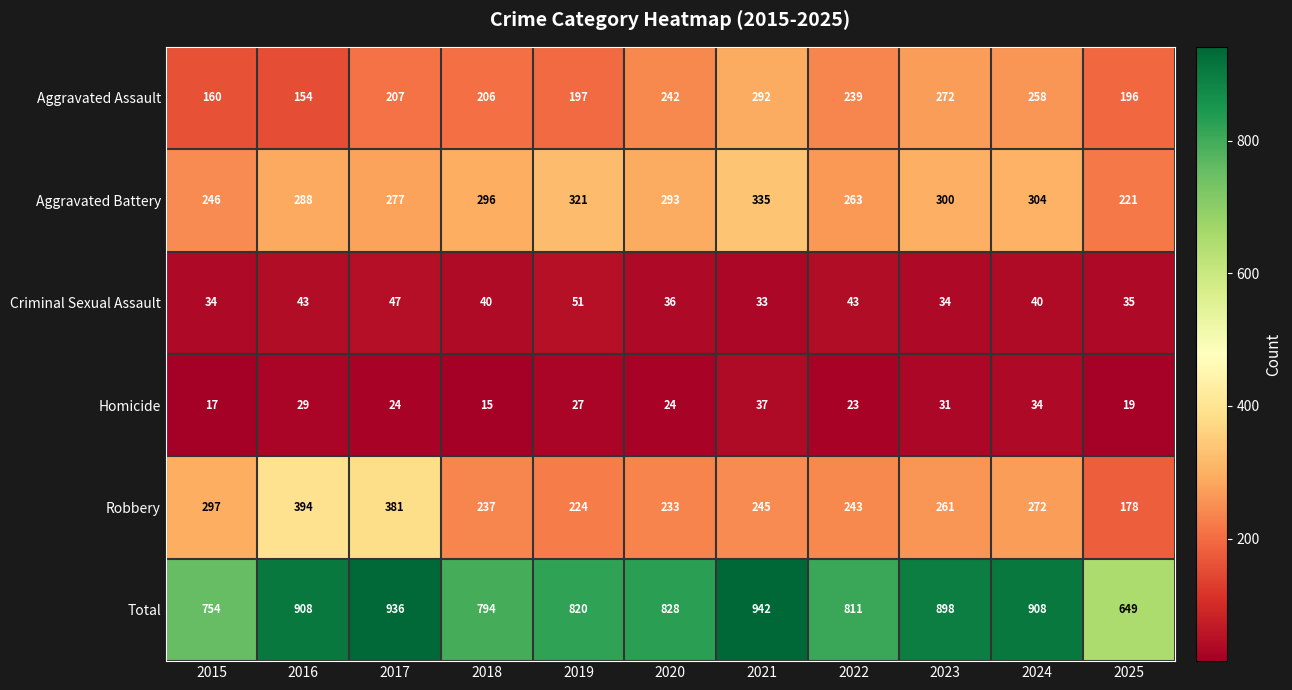

What is the average value of the Homicide series?

25